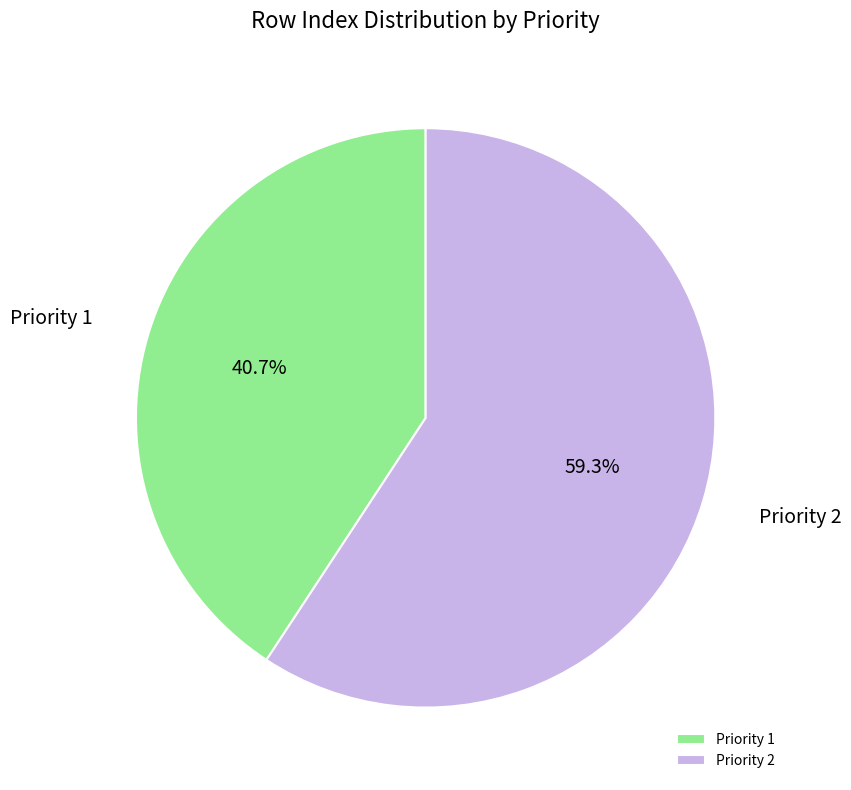

Which category has the biggest portion of the pie?

Priority 2